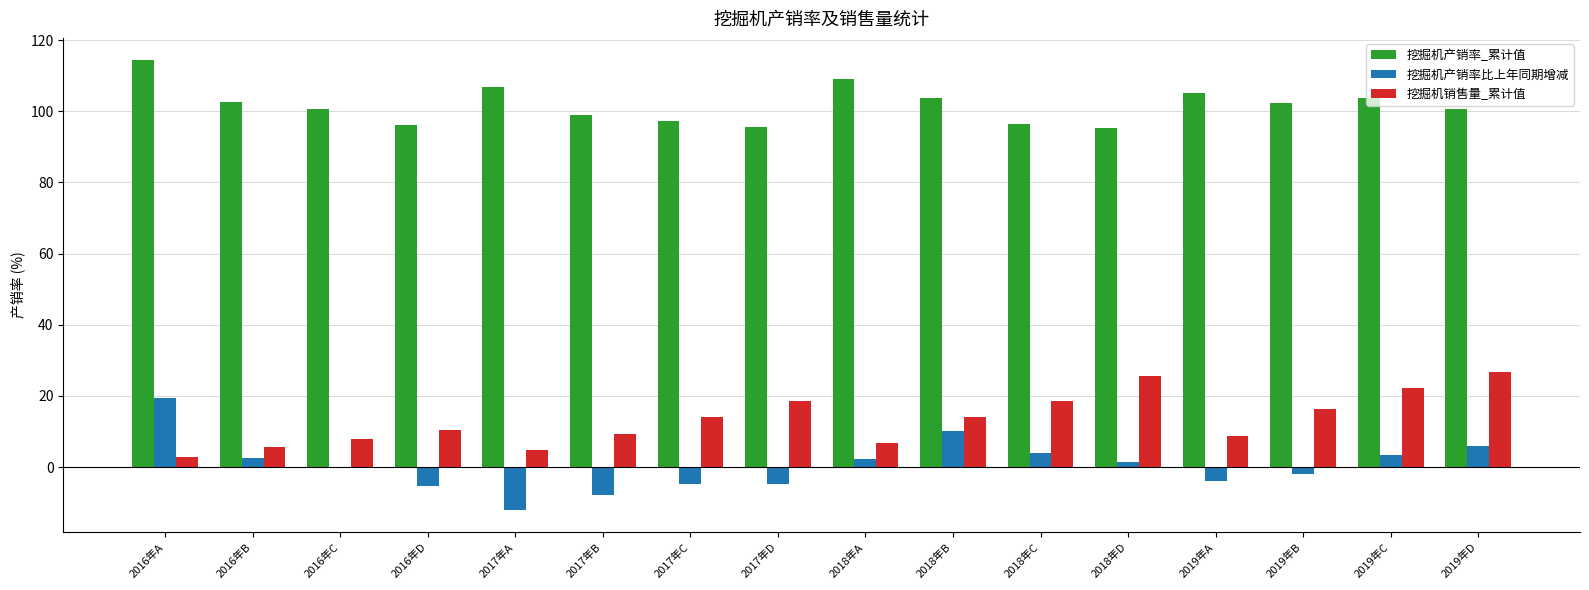

Which category has the highest value across all series?

2016年A